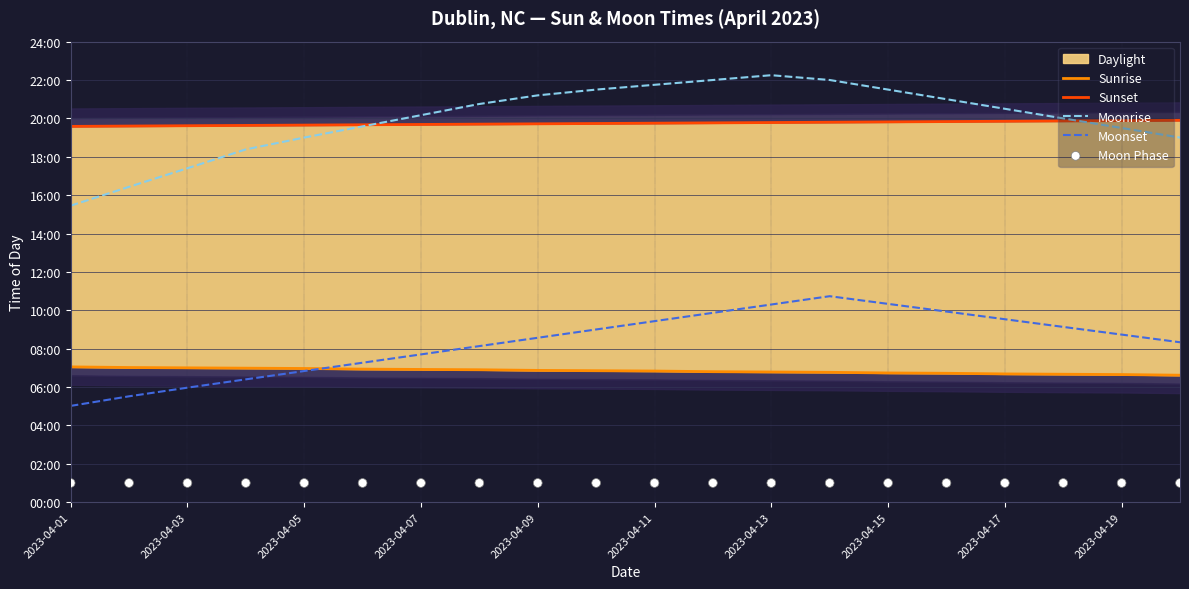

At how many categories does at least one series exceed 112?

20